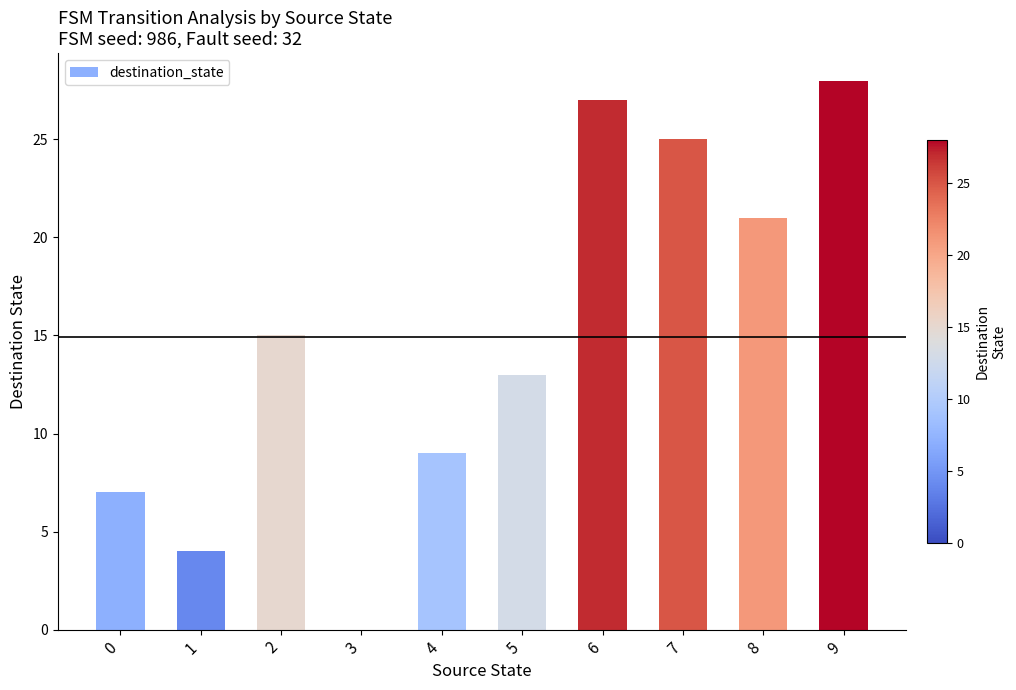

Count the number of categories in the chart.

10